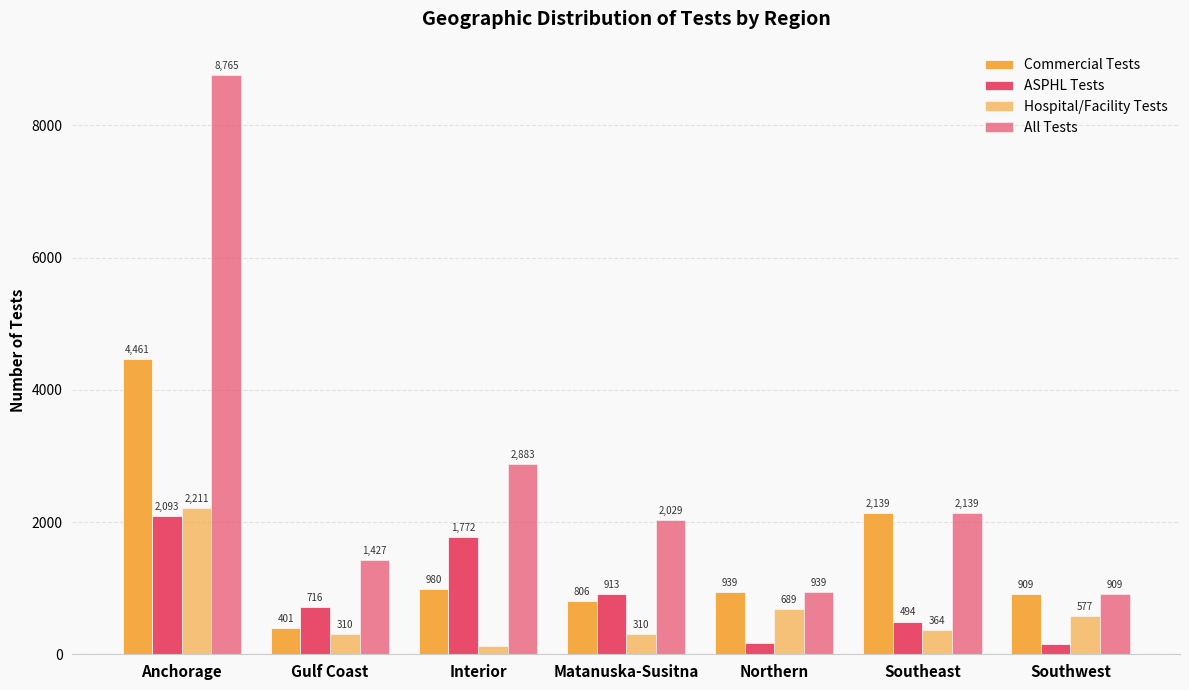

How many data points does each series have?

7